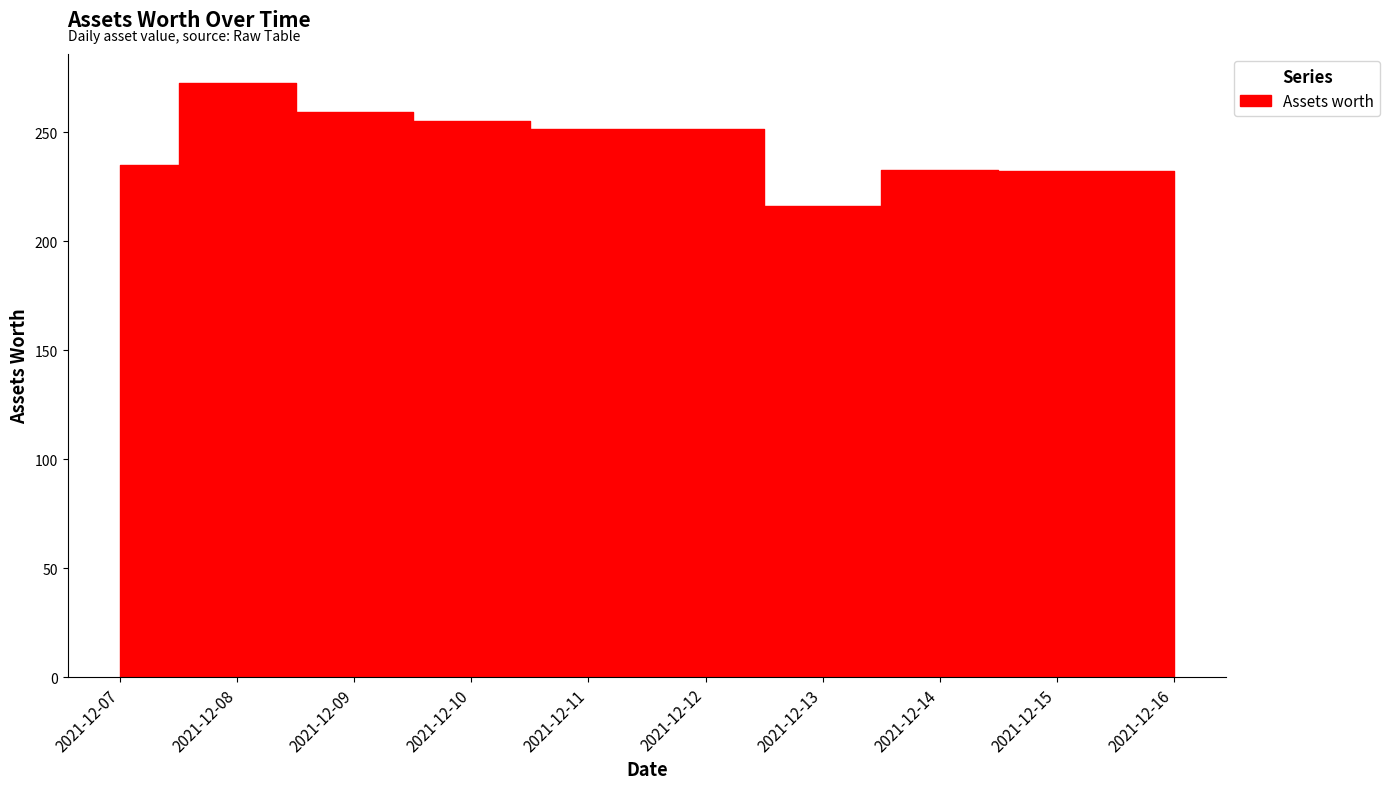

How many interior local peaks (higher than both neighbors) does the data have?

3